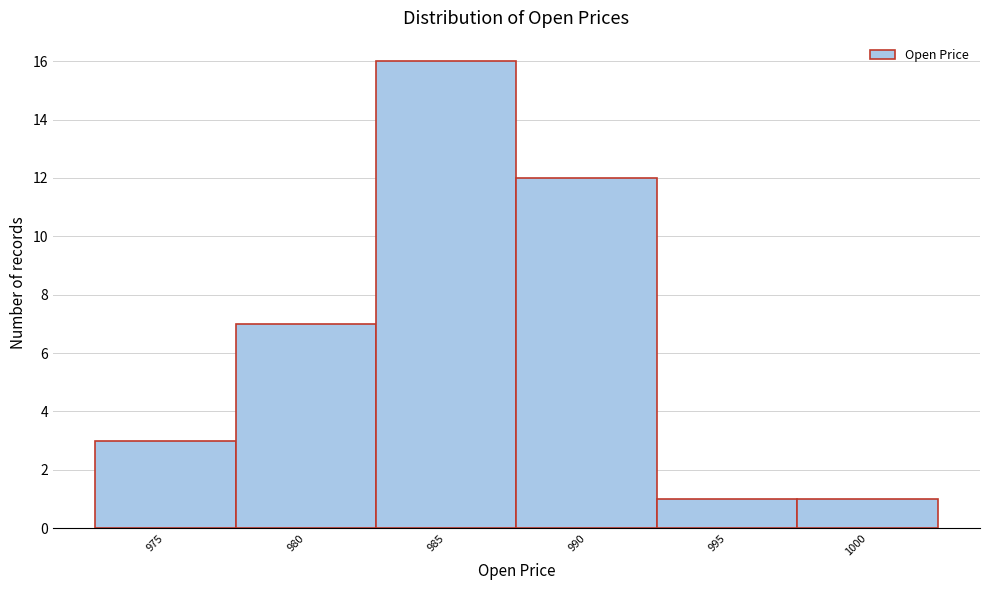

Reading right to left, extract all data points from this chart.

1	1	12	16	7	3